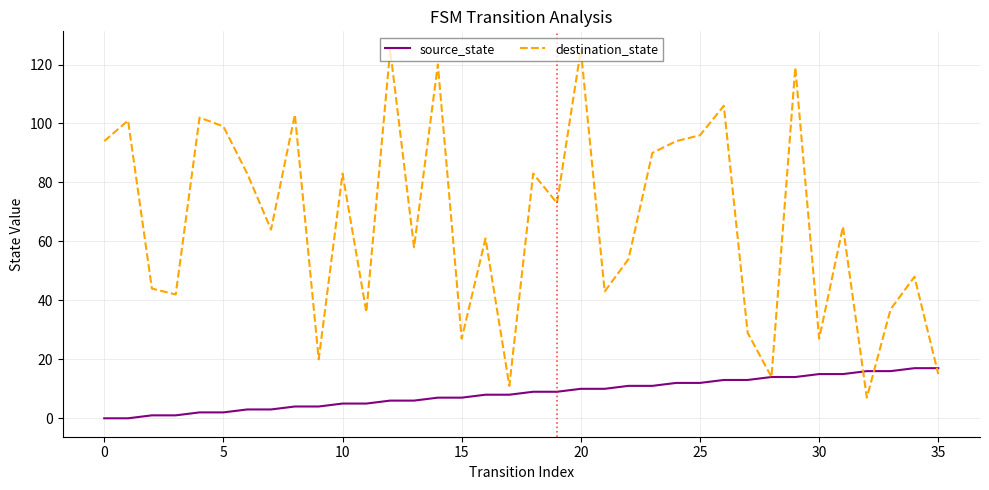

Which series has the widest spread of values?

destination_state